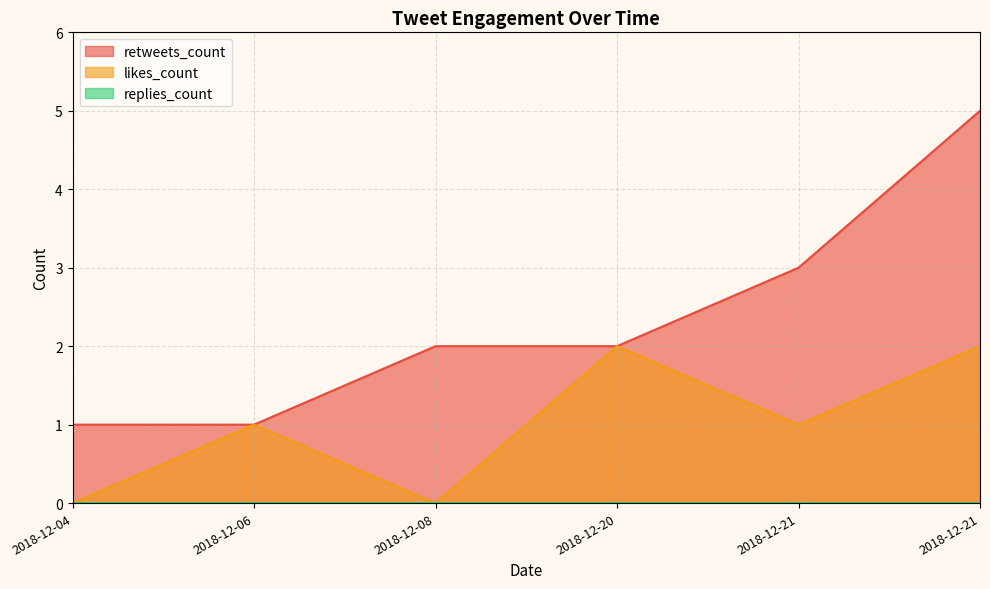

At how many categories does at least one series exceed 0?

6